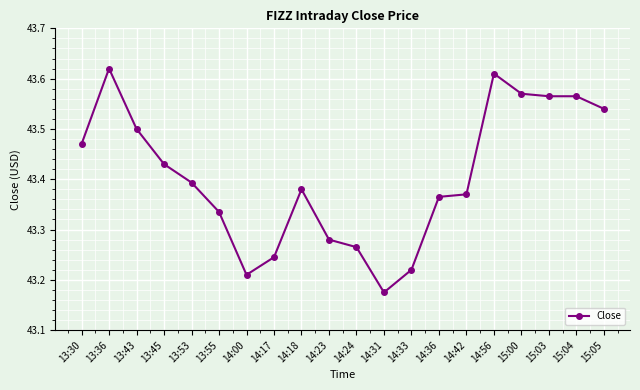

What is the label of the 18th point from the right?

13:43